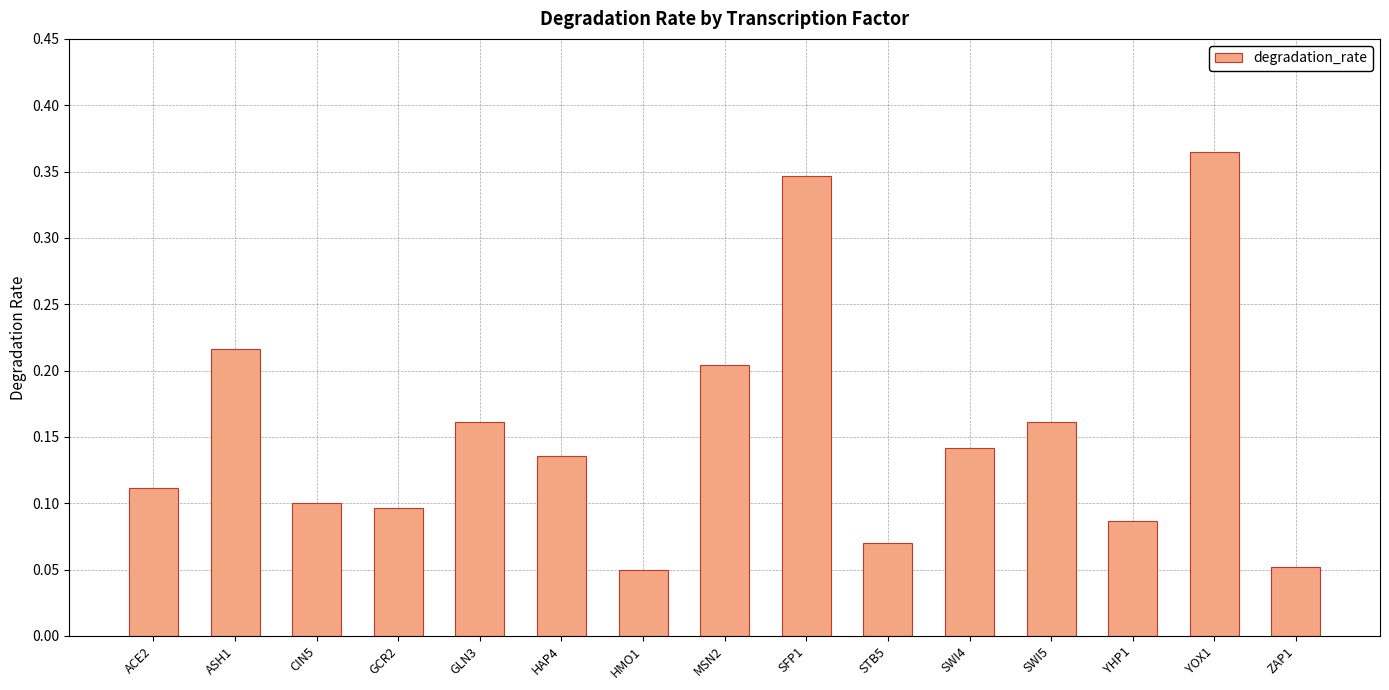

Is it true that the value at ASH1 is 0.0?

False